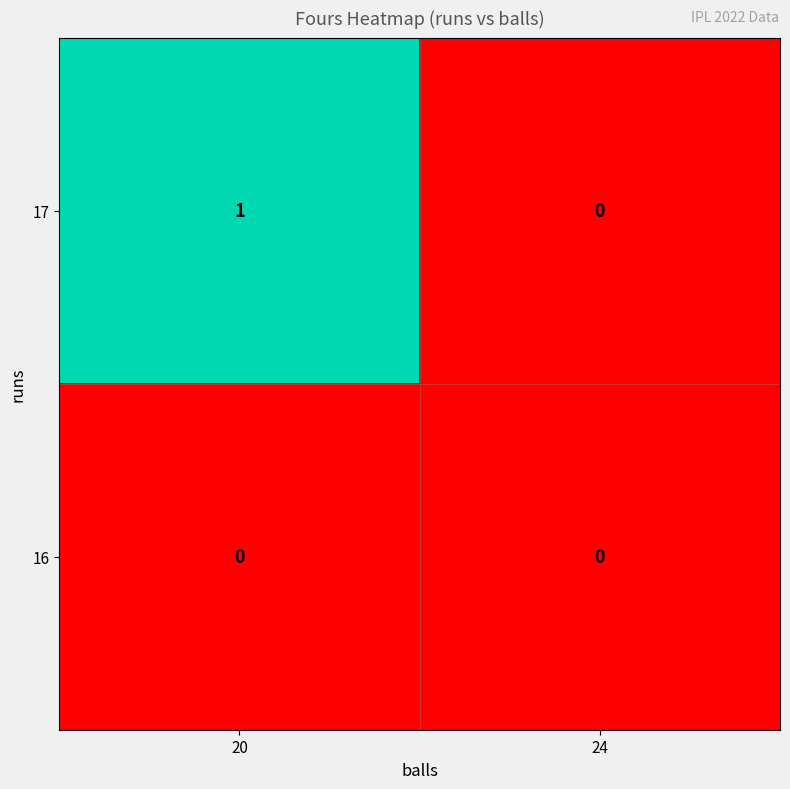

What is the total value across all series at 20?

1